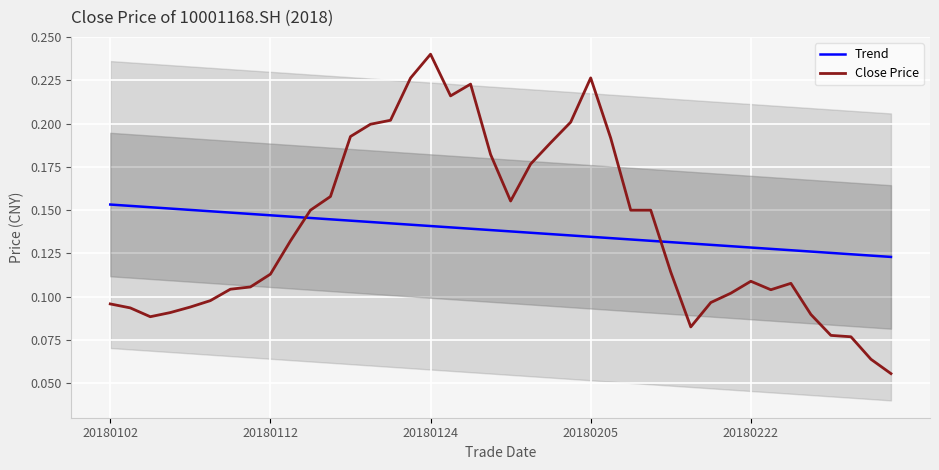

How many times do Close Price and Trend cross each other?

2